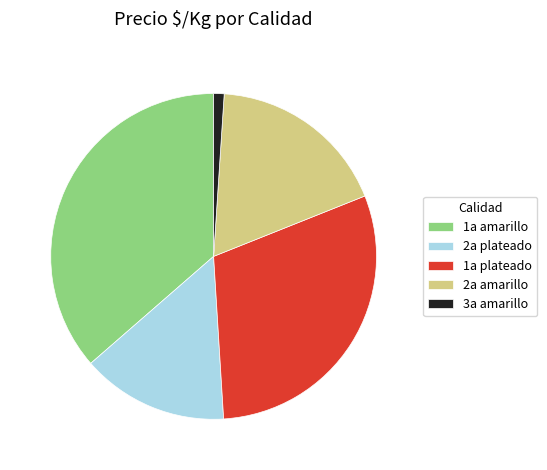

Combined, do 3a amarillo and 1a plateado account for over 50%?

No